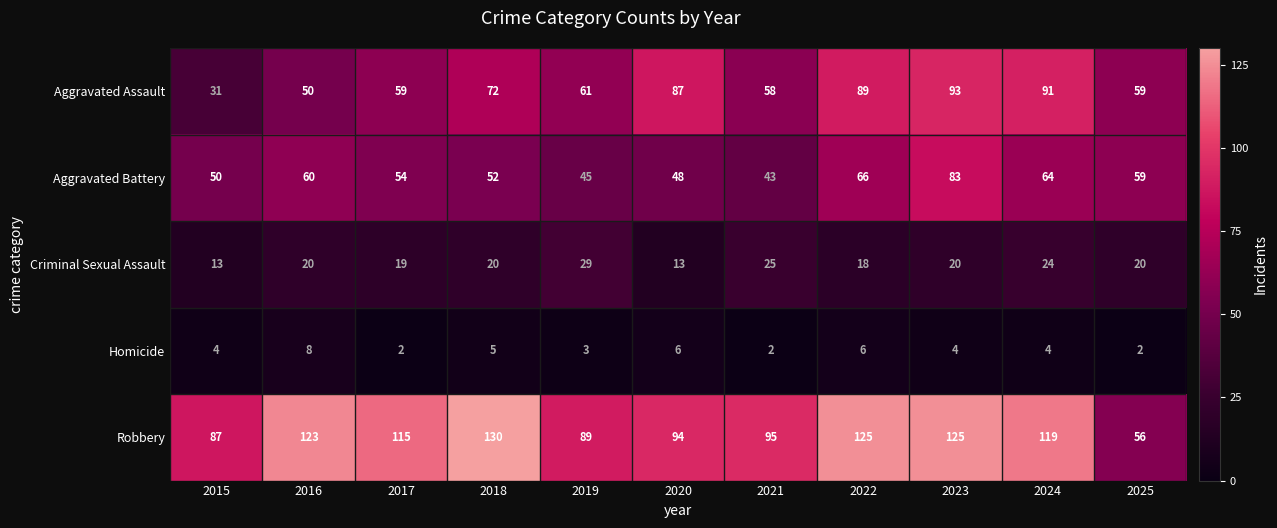

At which label is Aggravated Battery closest to 63?

2024